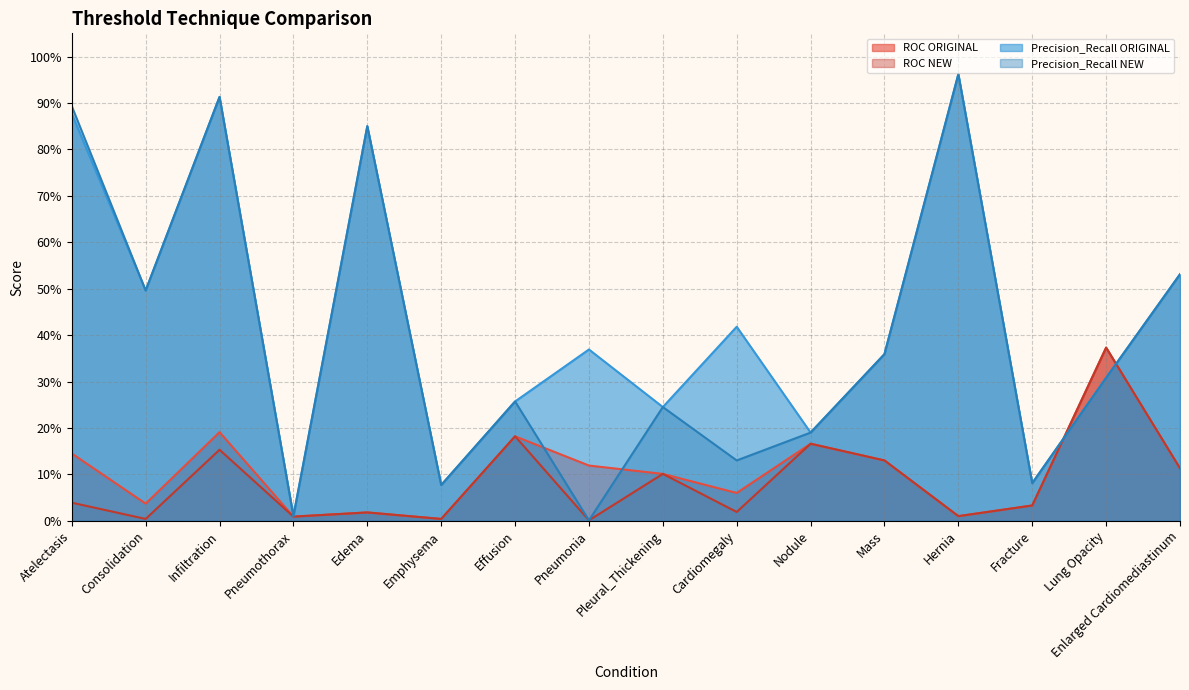

What are all the series names shown in the legend?

ROC ORIGINAL, ROC NEW, Precision_Recall ORIGINAL, Precision_Recall NEW